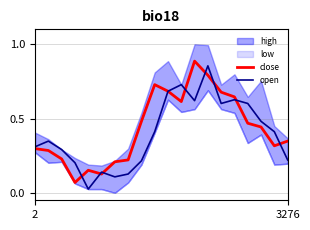

Reading left to right, extract all data points from this chart.

close: 0.3	0.3	0.2	0.1	0.2	0.1	0.2	0.2	0.5	0.7	0.7	0.6	0.9	0.8	0.7	0.6	0.5	0.4	0.3	0.3
open: 0.3	0.3	0.3	0.2	0.0	0.1	0.1	0.1	0.2	0.4	0.7	0.7	0.6	0.9	0.6	0.6	0.6	0.5	0.4	0.2